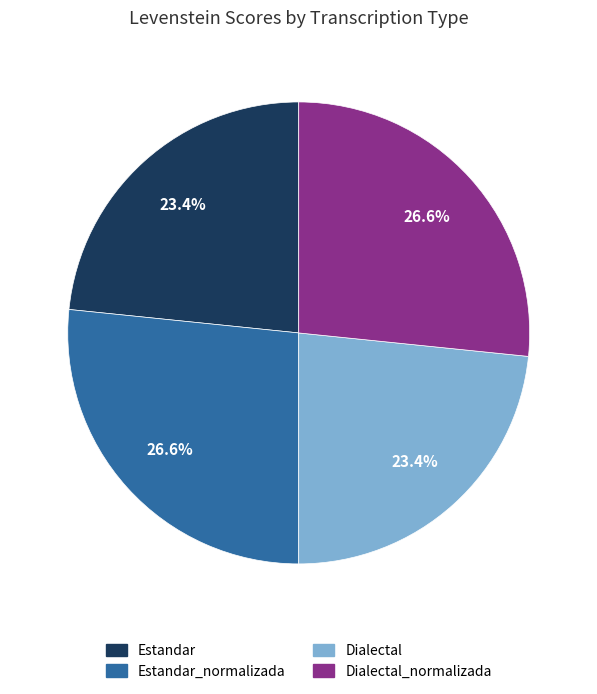

Which has a higher value, Dialectal or Dialectal_normalizada?

Dialectal_normalizada